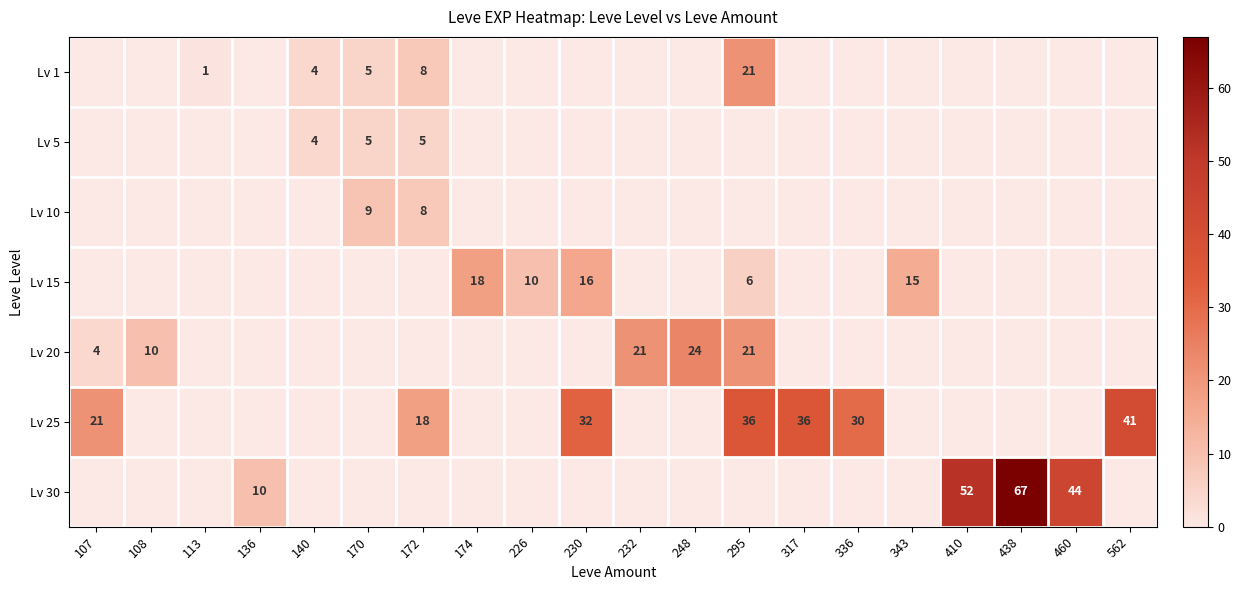

True or false: Lv 5 has a value of 5 at 172.

True